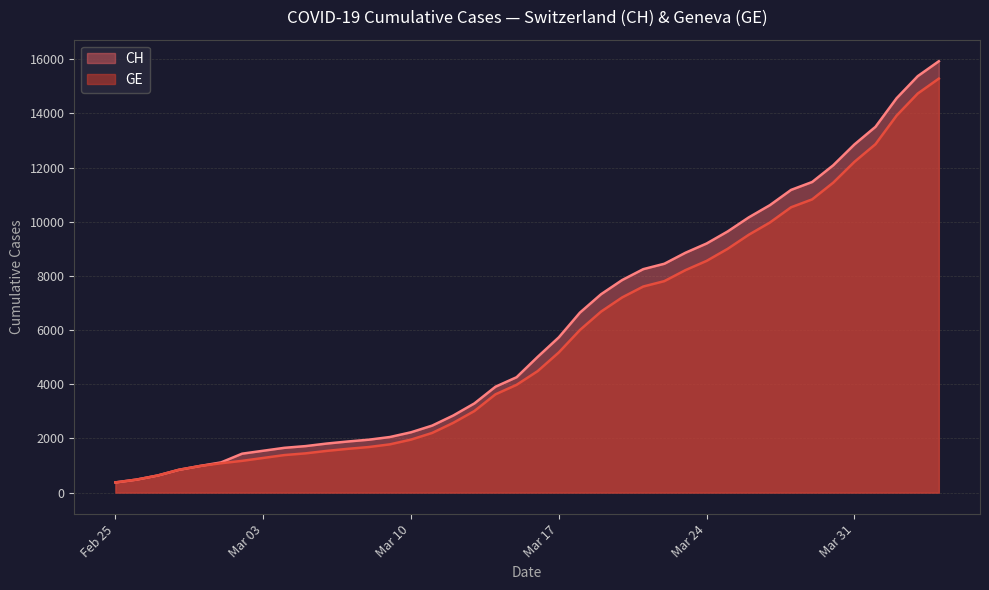

True or false: CH and GE intersect in this chart.

False